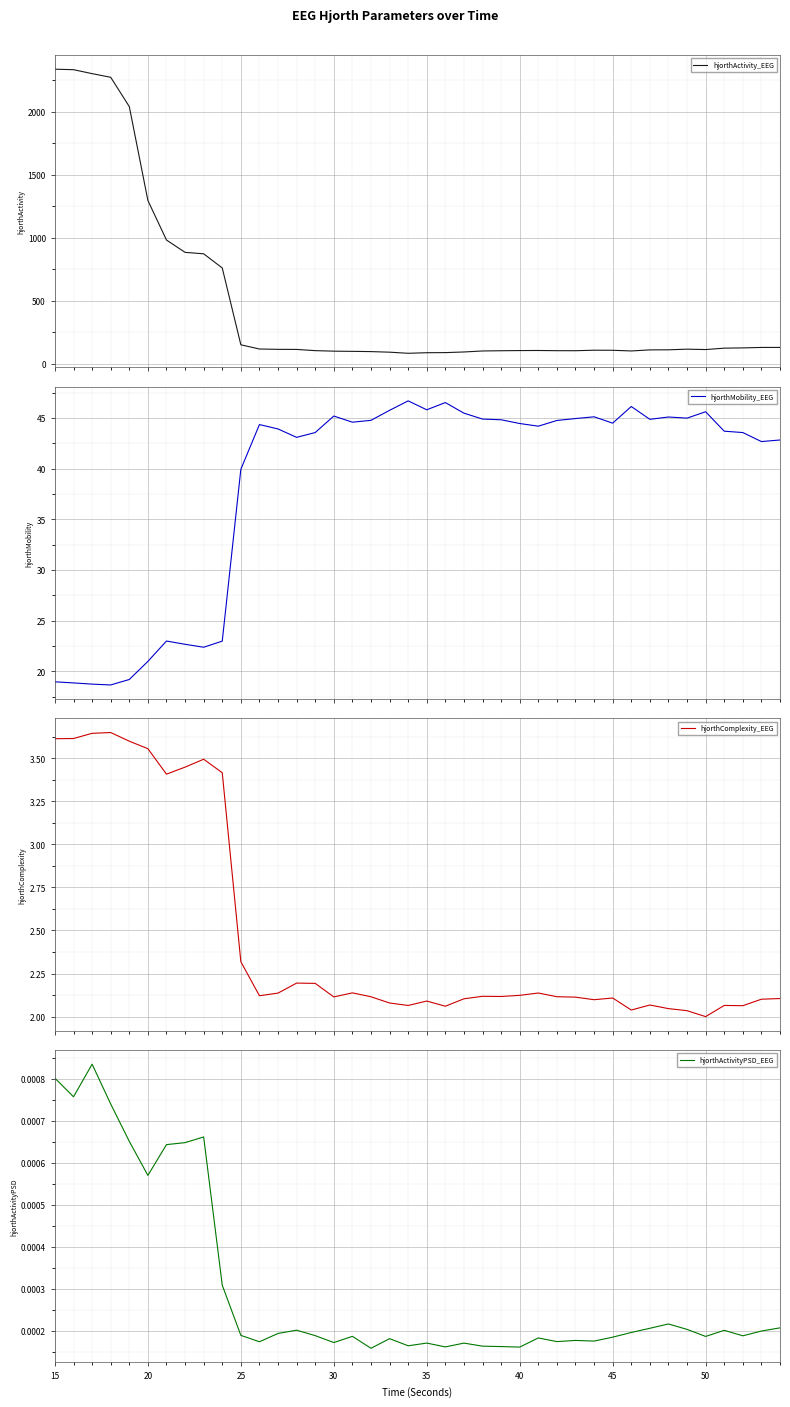

What is the minimum value for hjorthActivity_EEG?

81.5